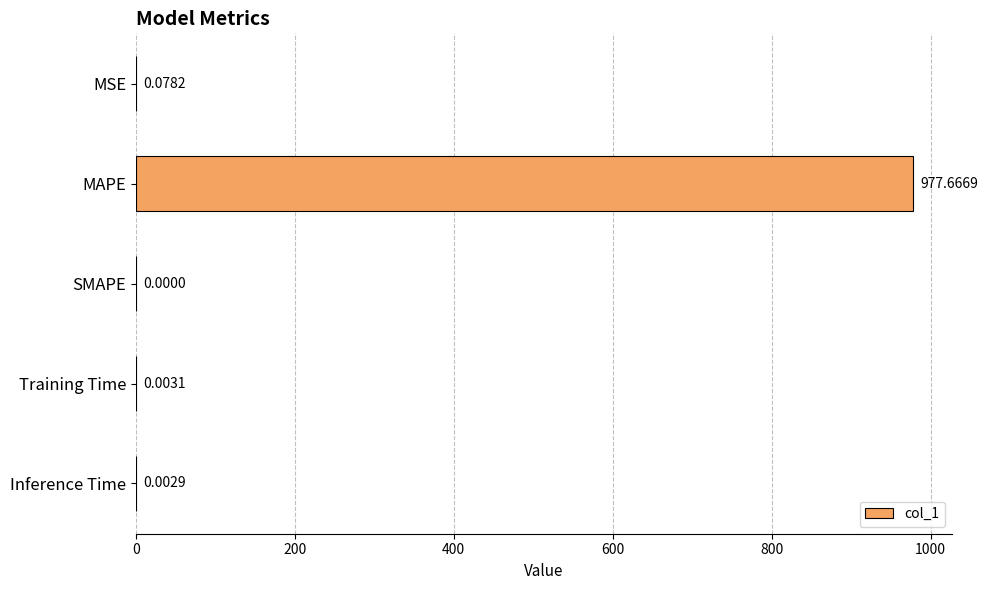

How many positive values are there?

4